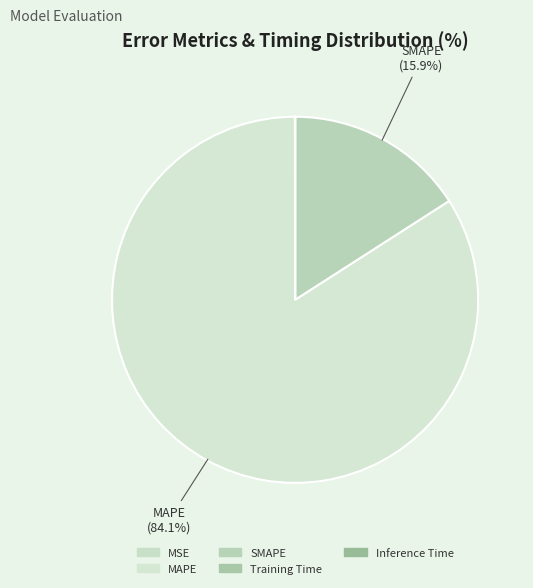

Count the number of slices in the pie.

5